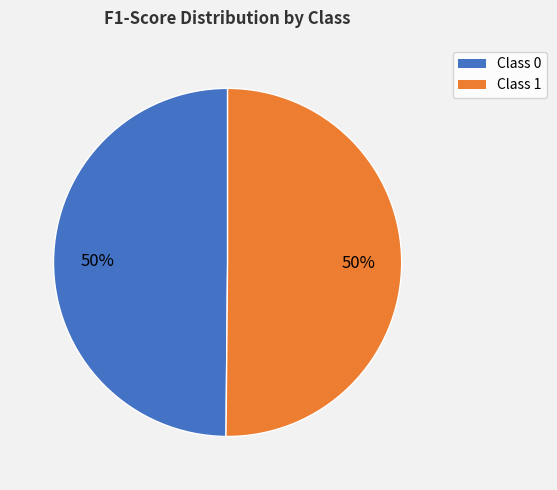

To the nearest percent, what is the average slice percentage?

50%